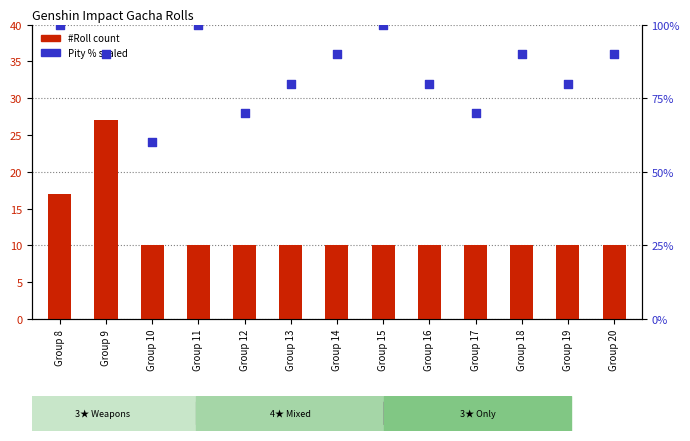

At how many categories does at least one series exceed 96?

3